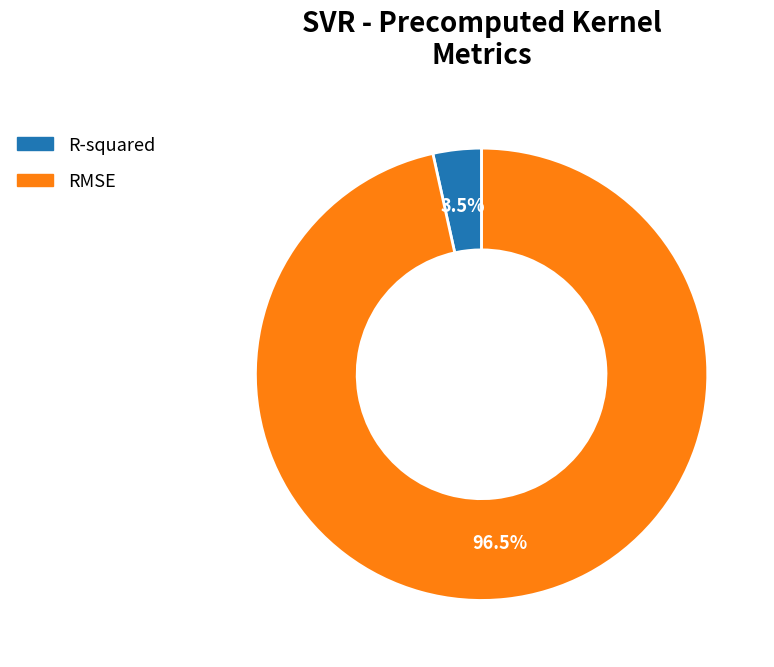

Which category has the smallest portion of the pie?

R-squared